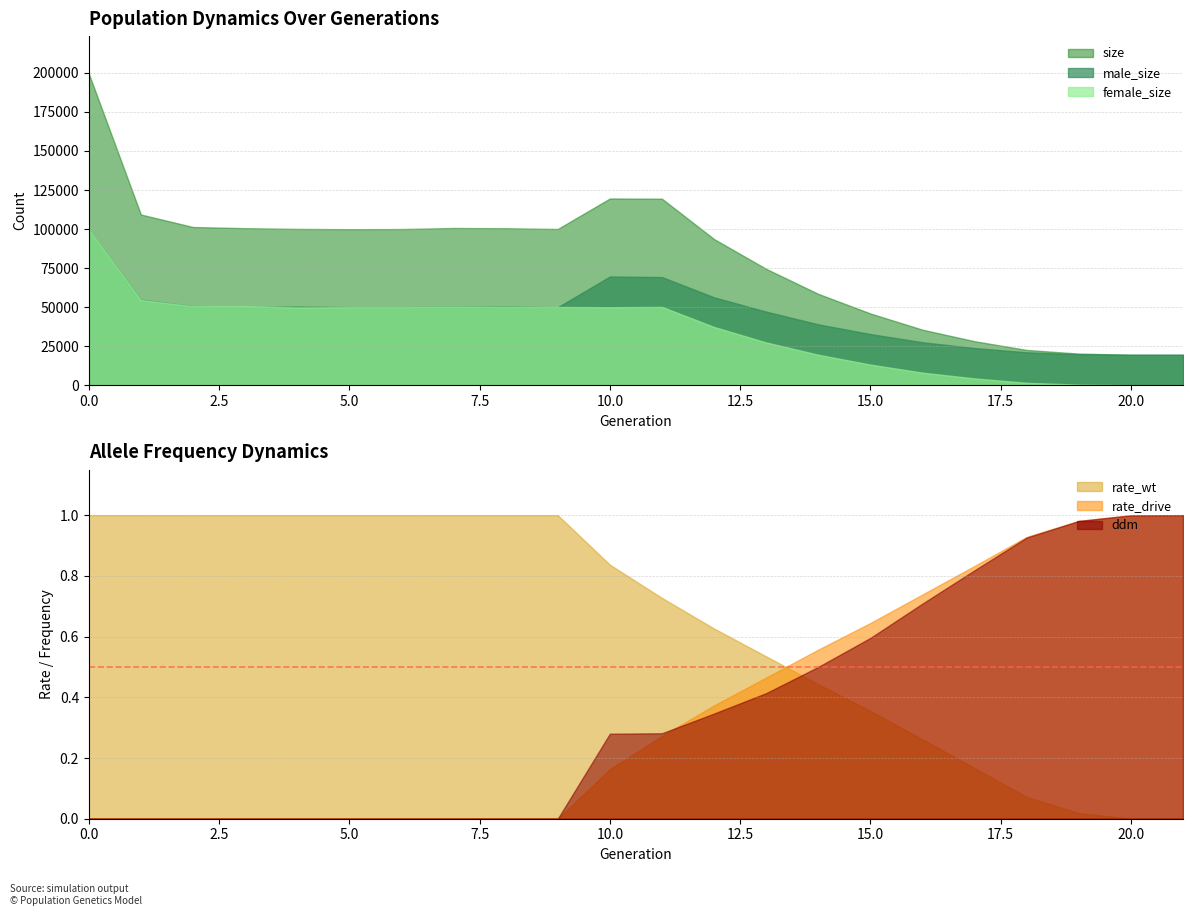

Count the number of categories in the chart.

22